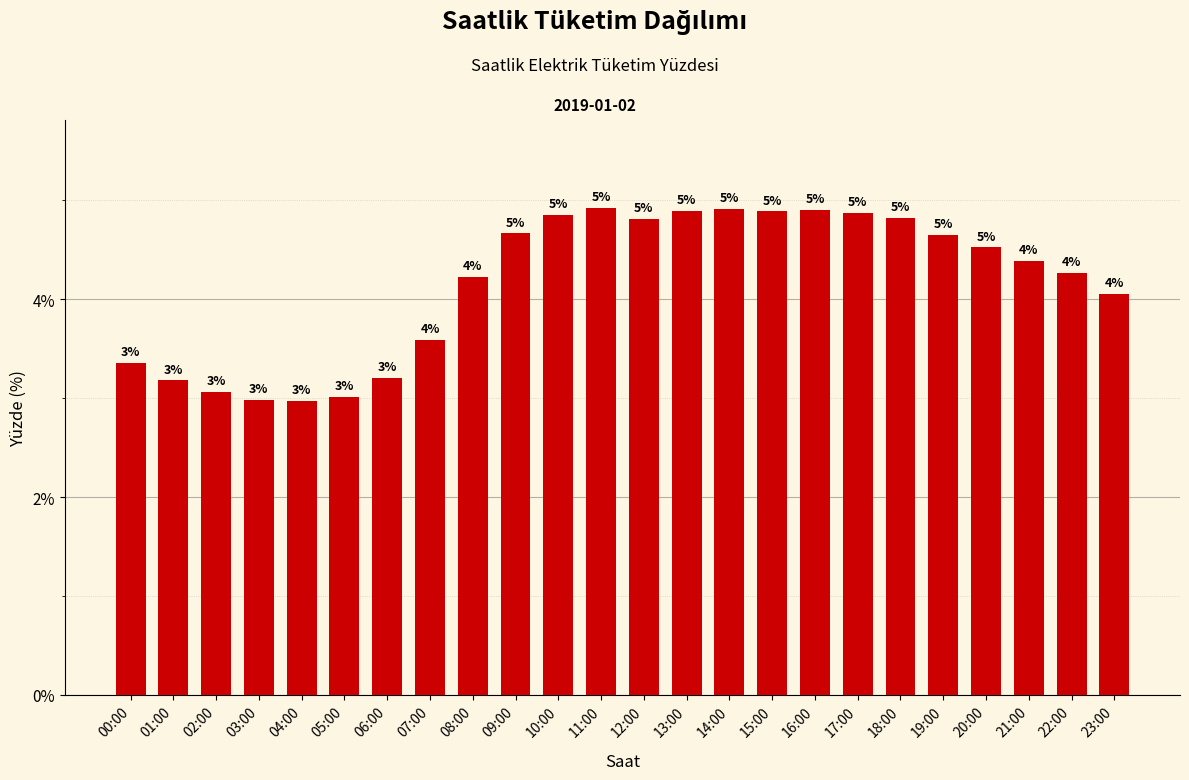

What position from the right is 04:00?

20